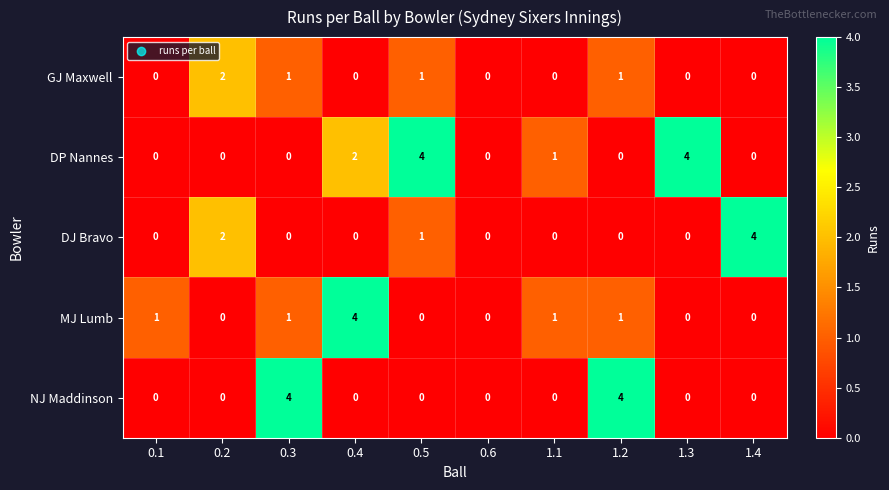

What is the sum of the NJ Maddinson values at 1.3 and 1.2?

4